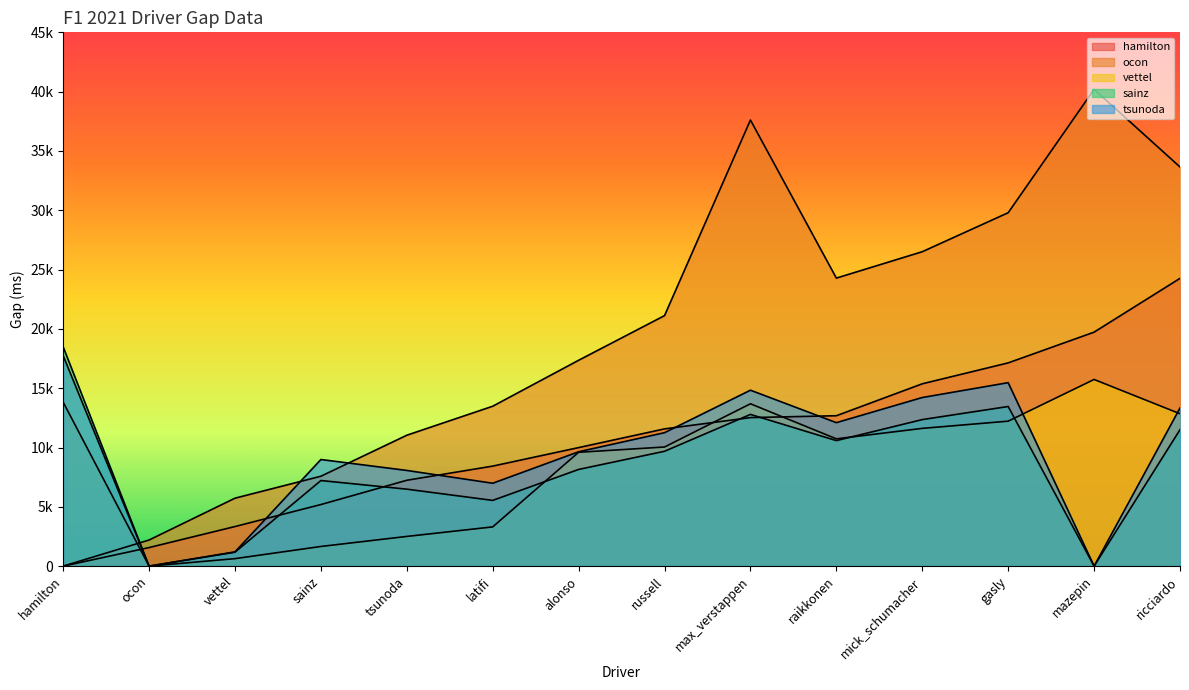

What are all the series names shown in the legend?

hamilton, ocon, vettel, sainz, tsunoda